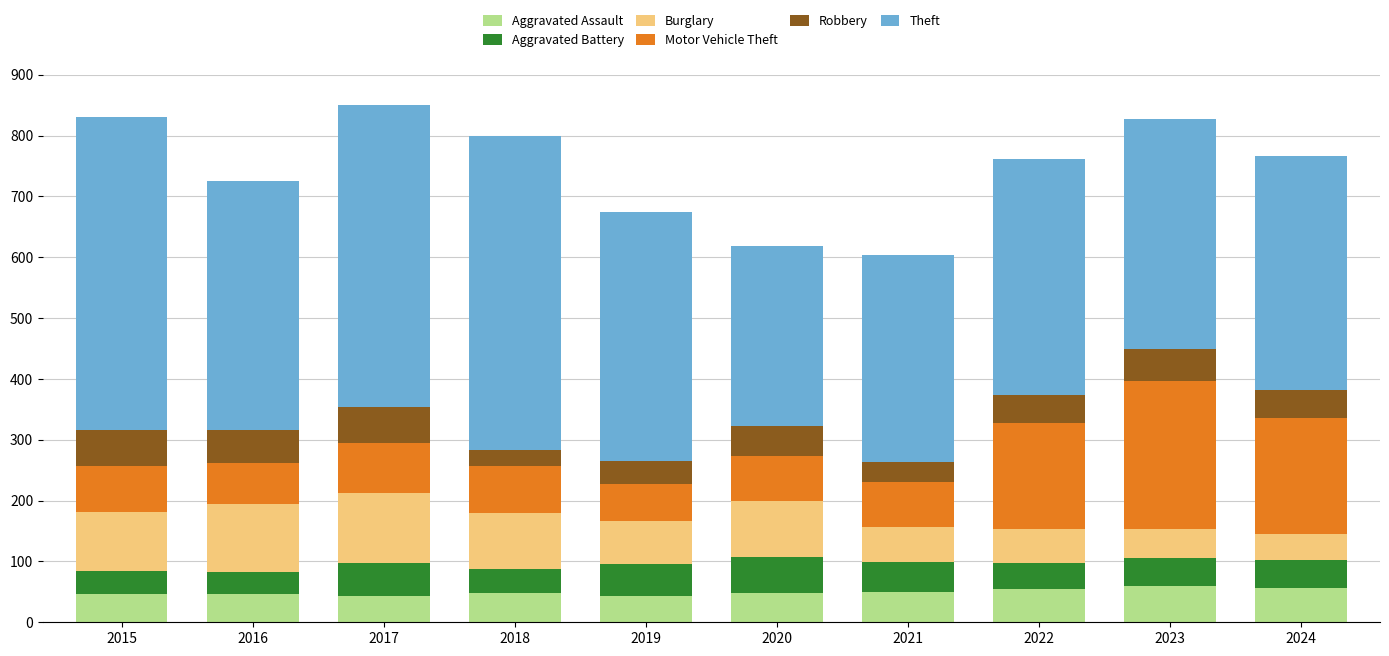

Is it true that Aggravated Assault equals 46 at 2015?

True